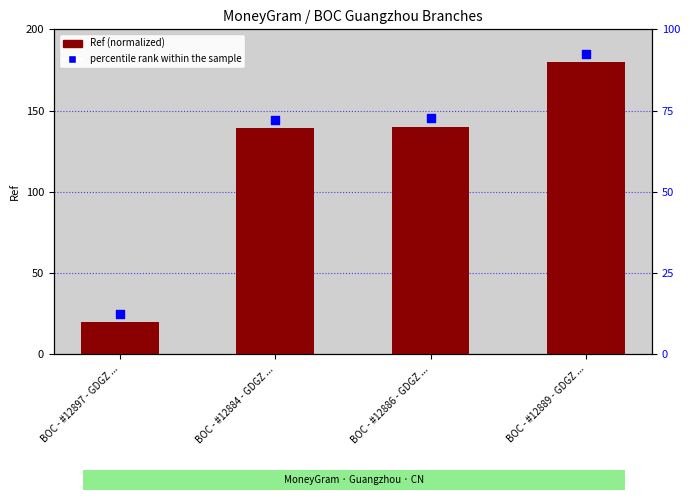

Is the value of percentile rank within the sample at BOC - #12886 - GDGZ ... greater than the value of Ref (normalized) at BOC - #12884 - GDGZ ...?

Yes